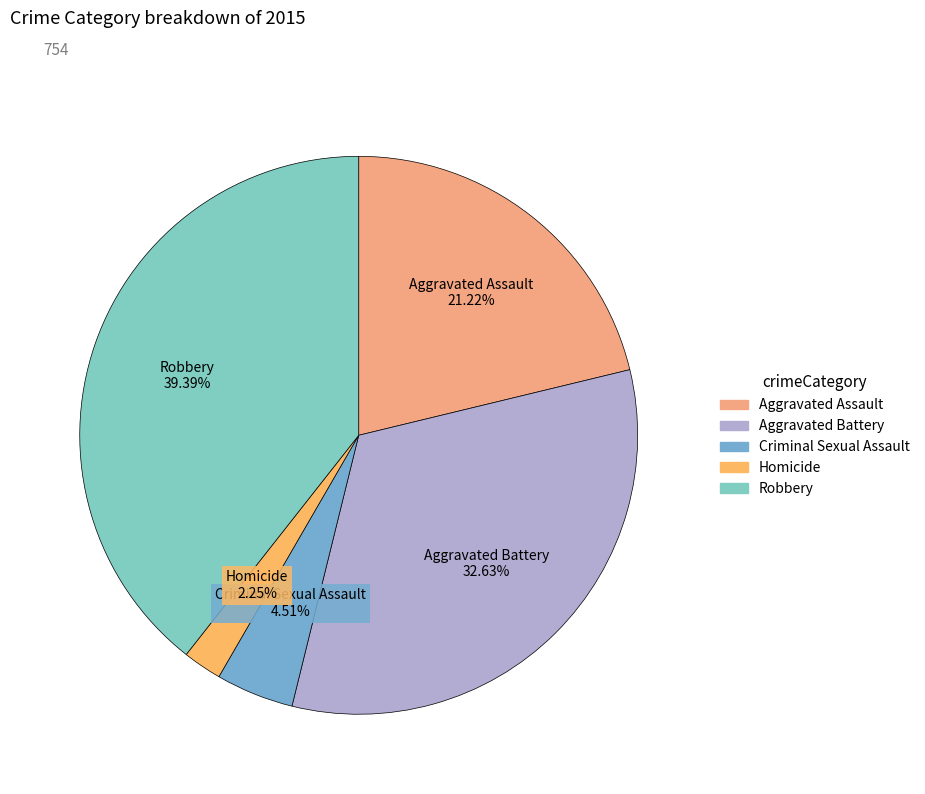

Which slice is the smallest?

Homicide